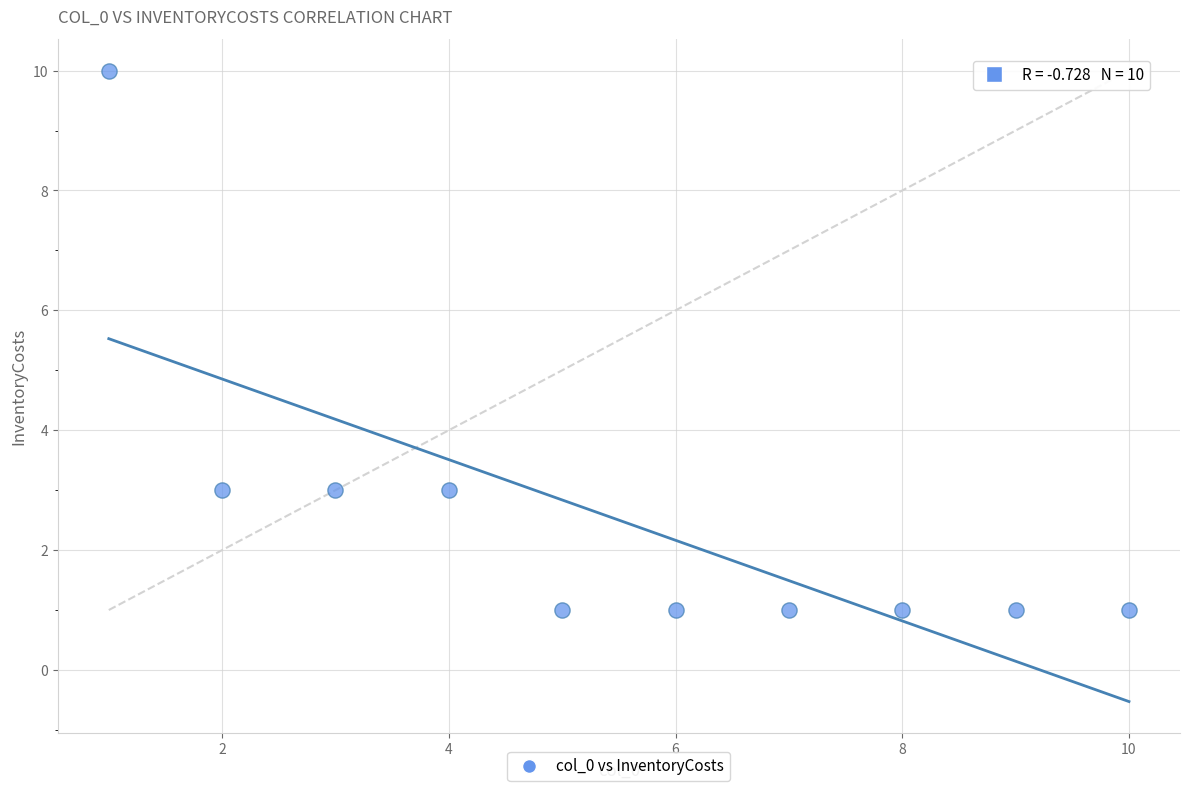

What is the average X value?

6